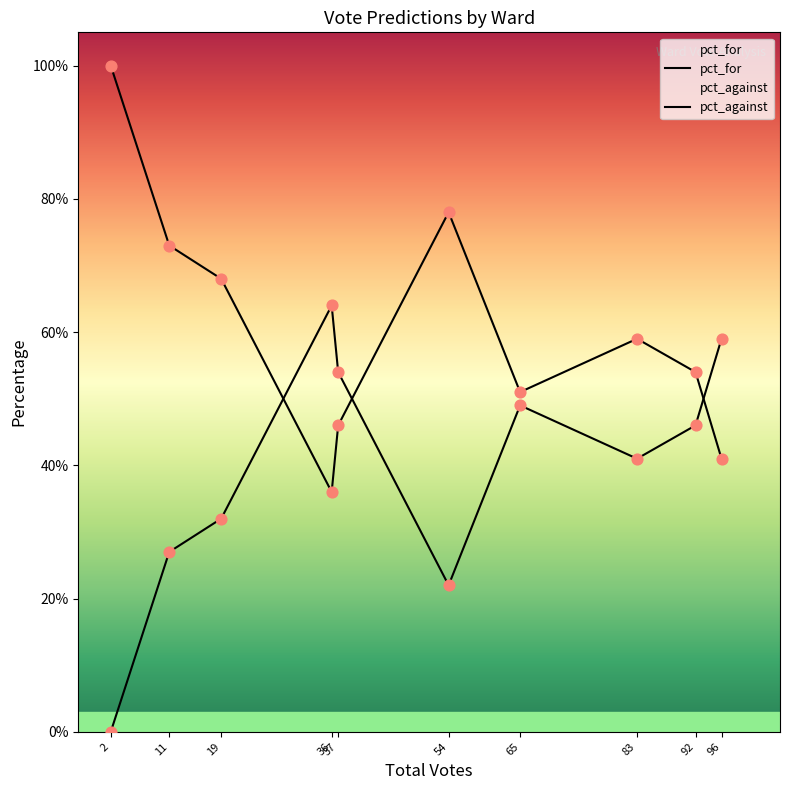

At how many categories does at least one series exceed 0?

10